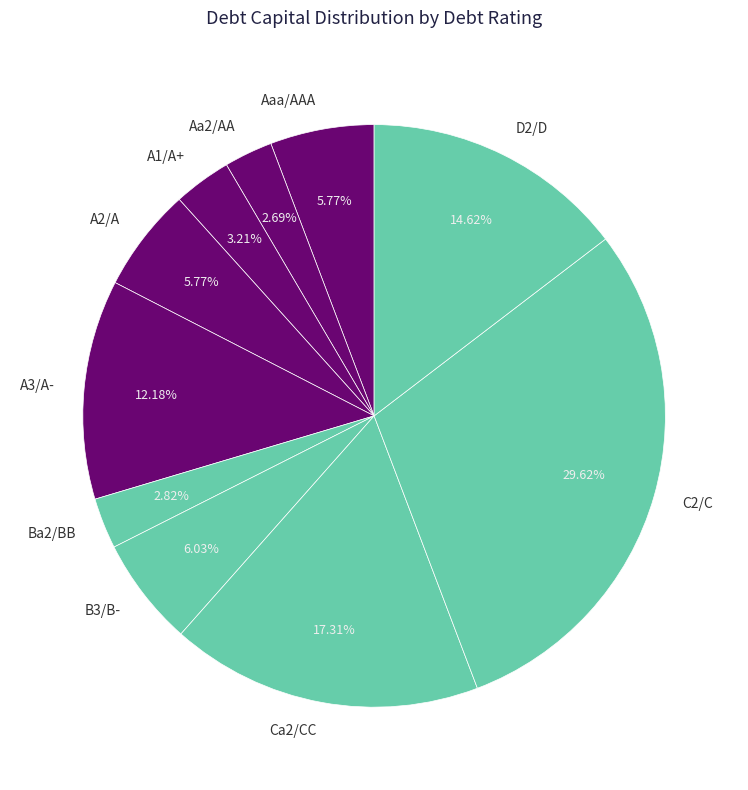

How many slices are in this pie chart?

10